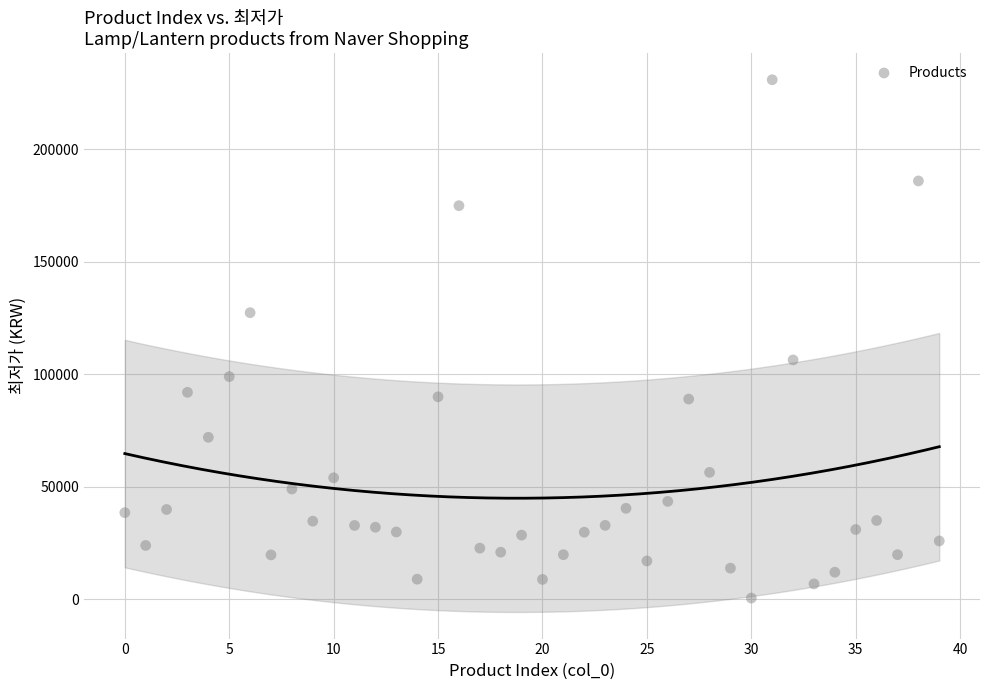

What is the range of Y values (max minus min)?

230510